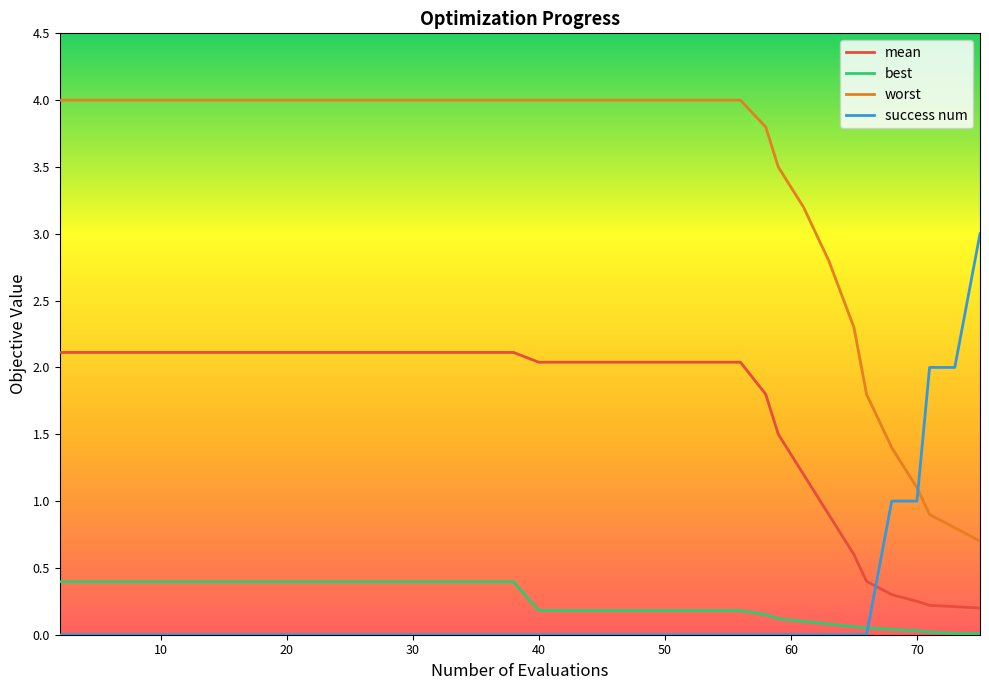

Which series has the largest total across all categories?

worst